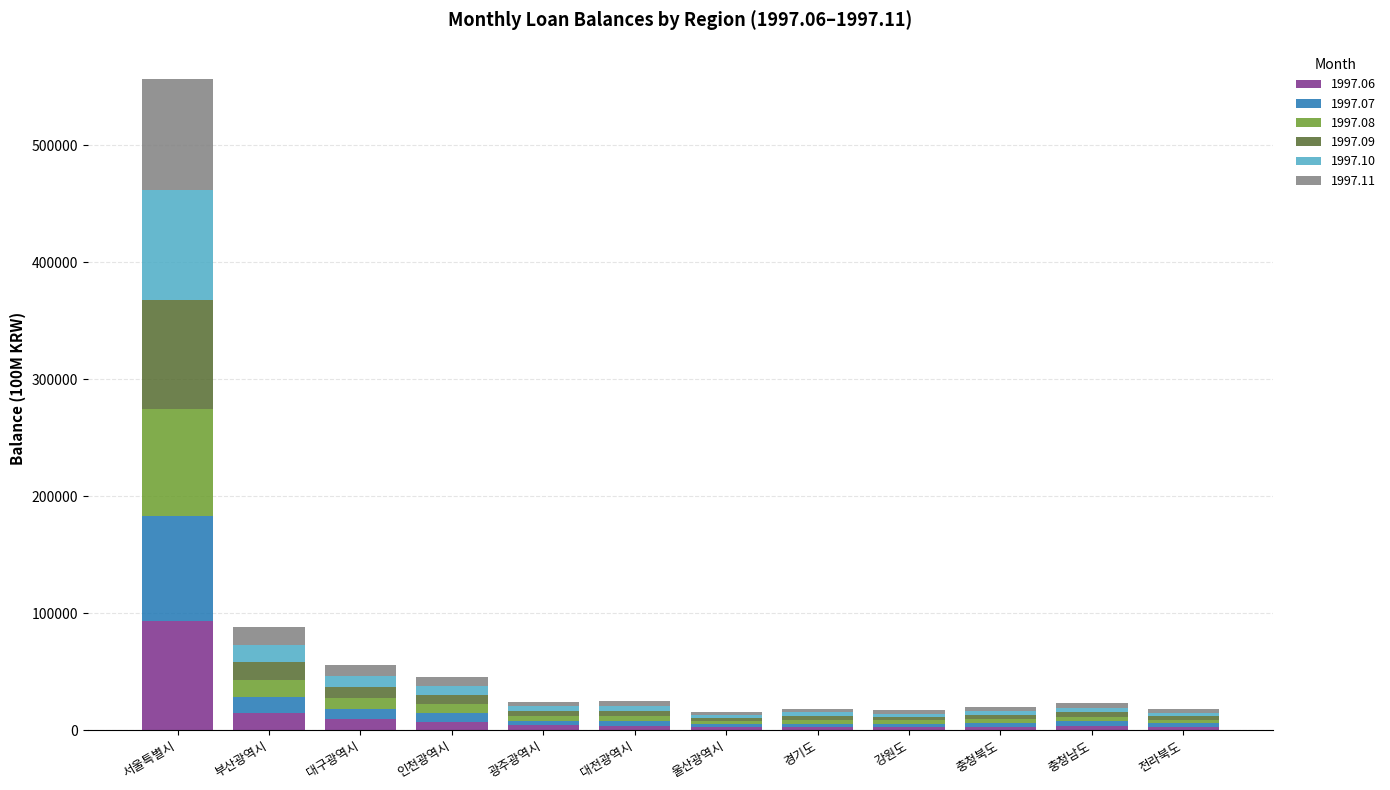

What is the average value of the 1997.06 series?

12557.8